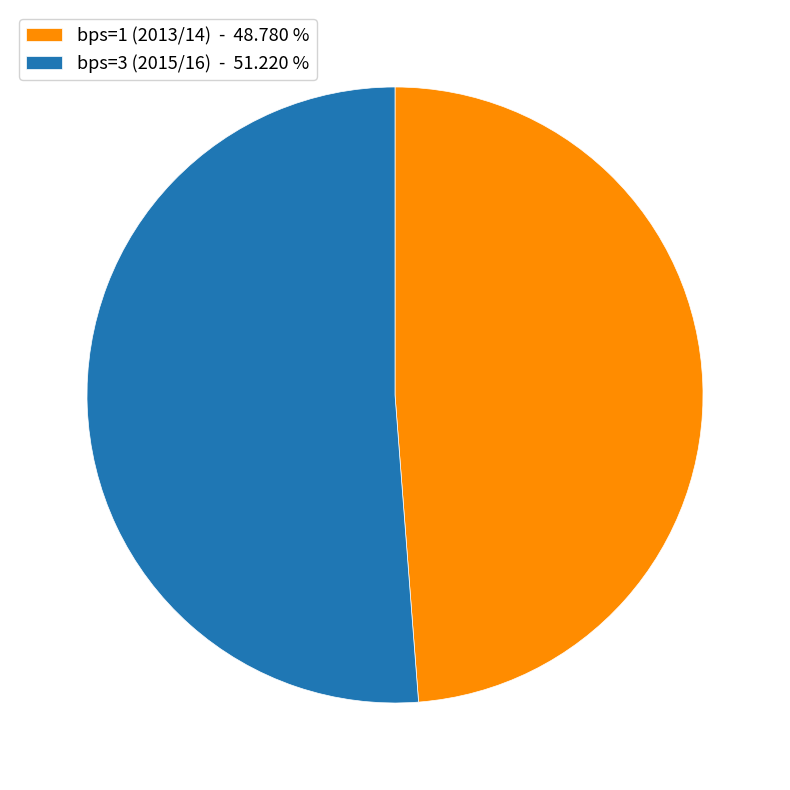

Does any single category account for the majority?

Yes